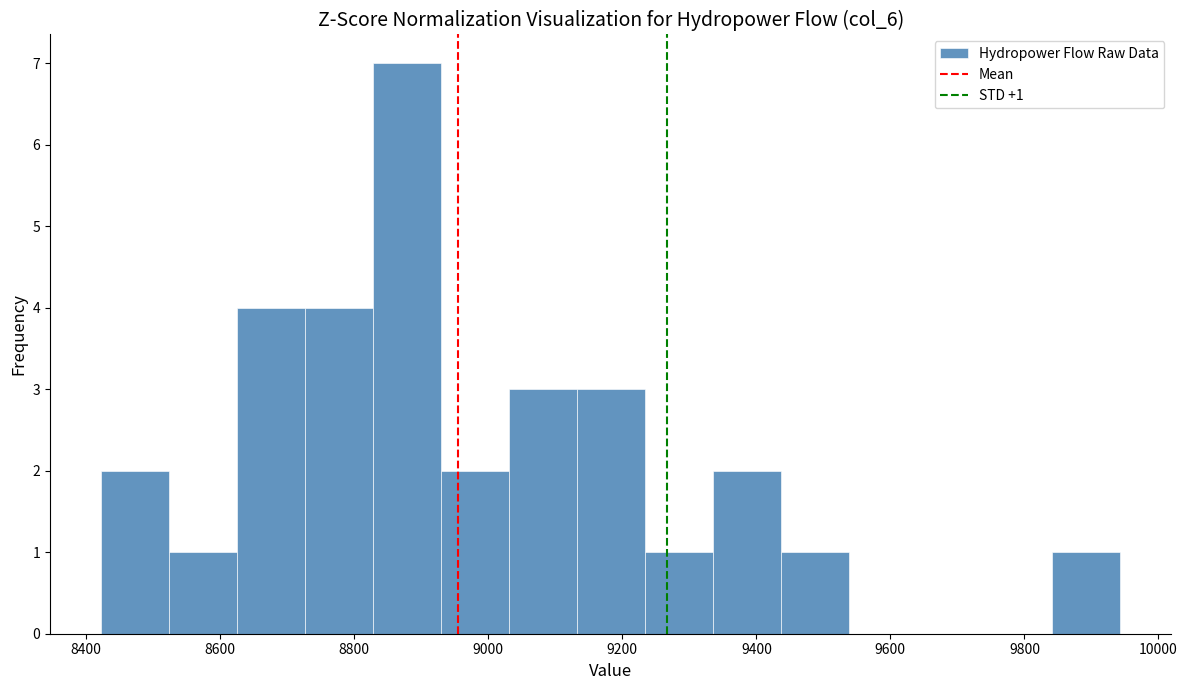

Over which range of the x-axis is the bar tallest?

8820 to 8920